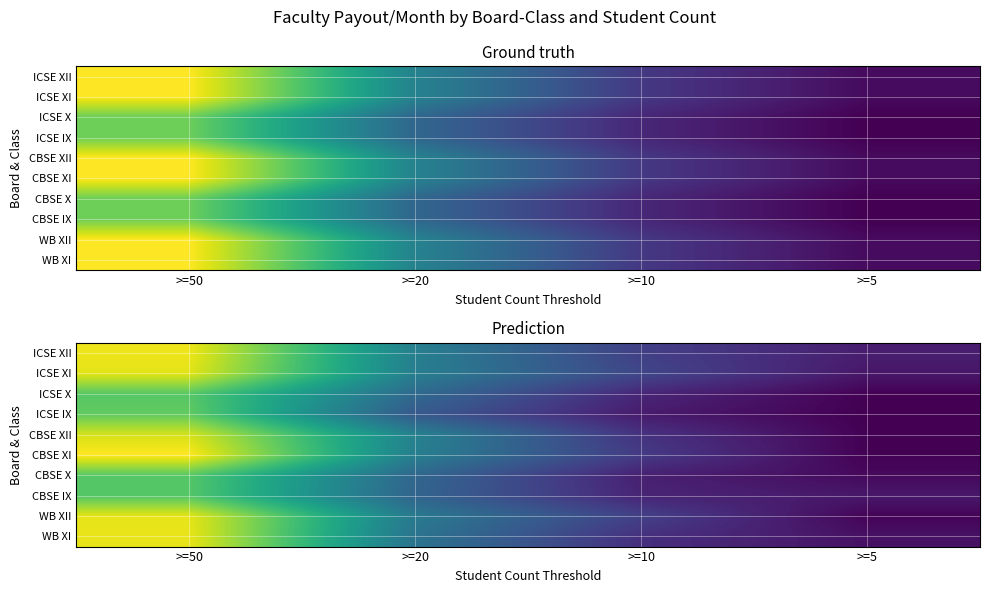

Count the number of data series in this chart.

10